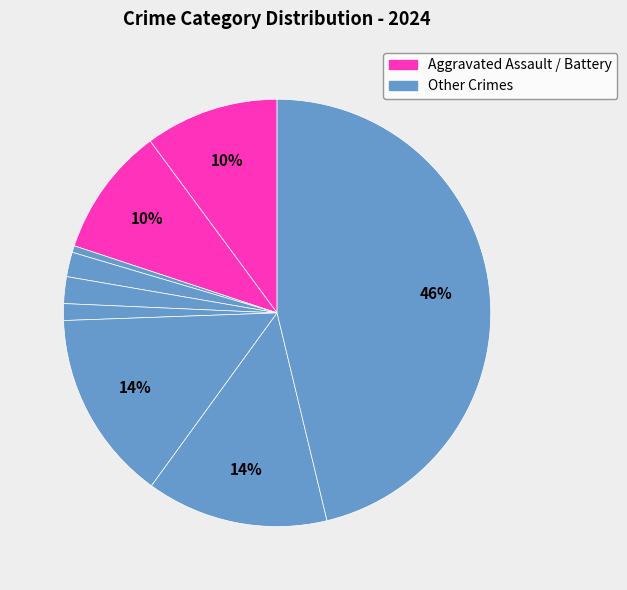

Count the number of slices in the pie.

9